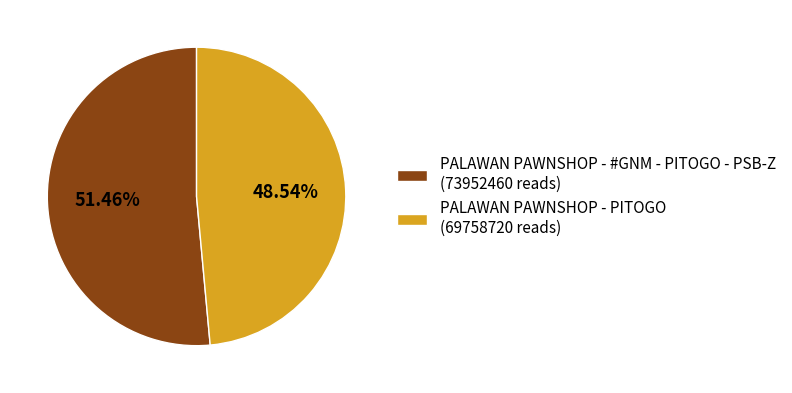

What portion of the pie excludes PALAWAN PAWNSHOP - PITOGO?

51.5%